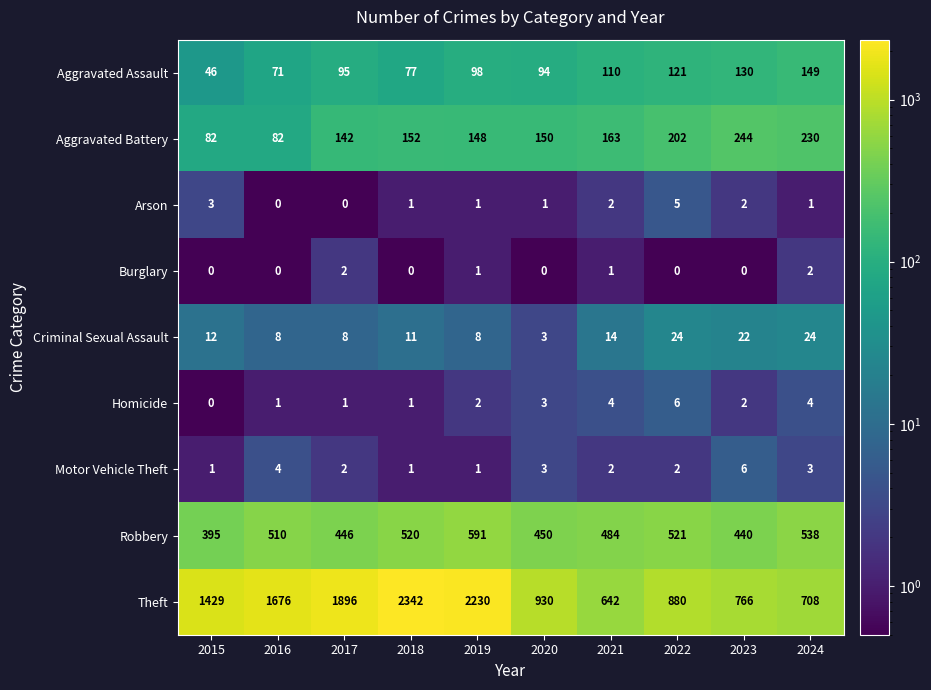

What is the maximum value shown in the chart?

2342